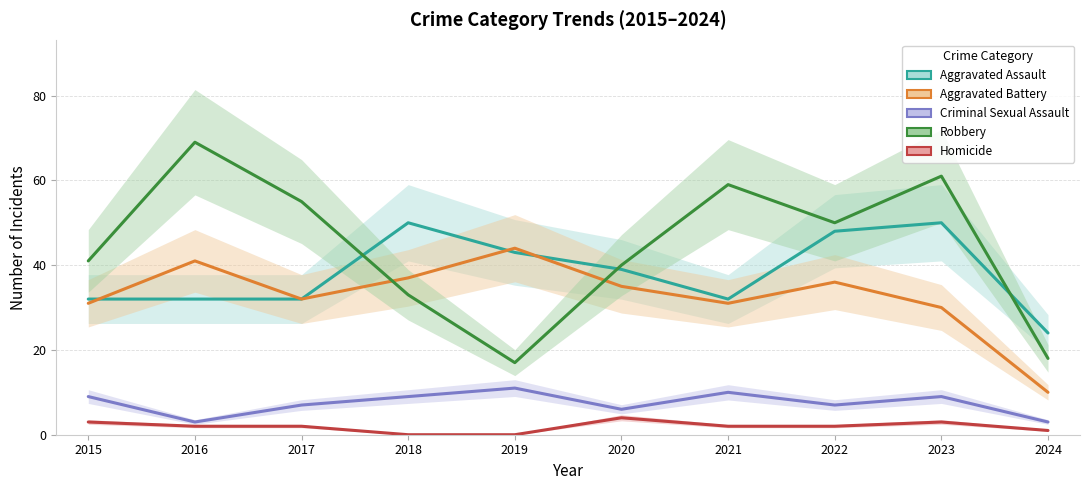

The Aggravated Battery series shows 2 at 2024. True or false?

False